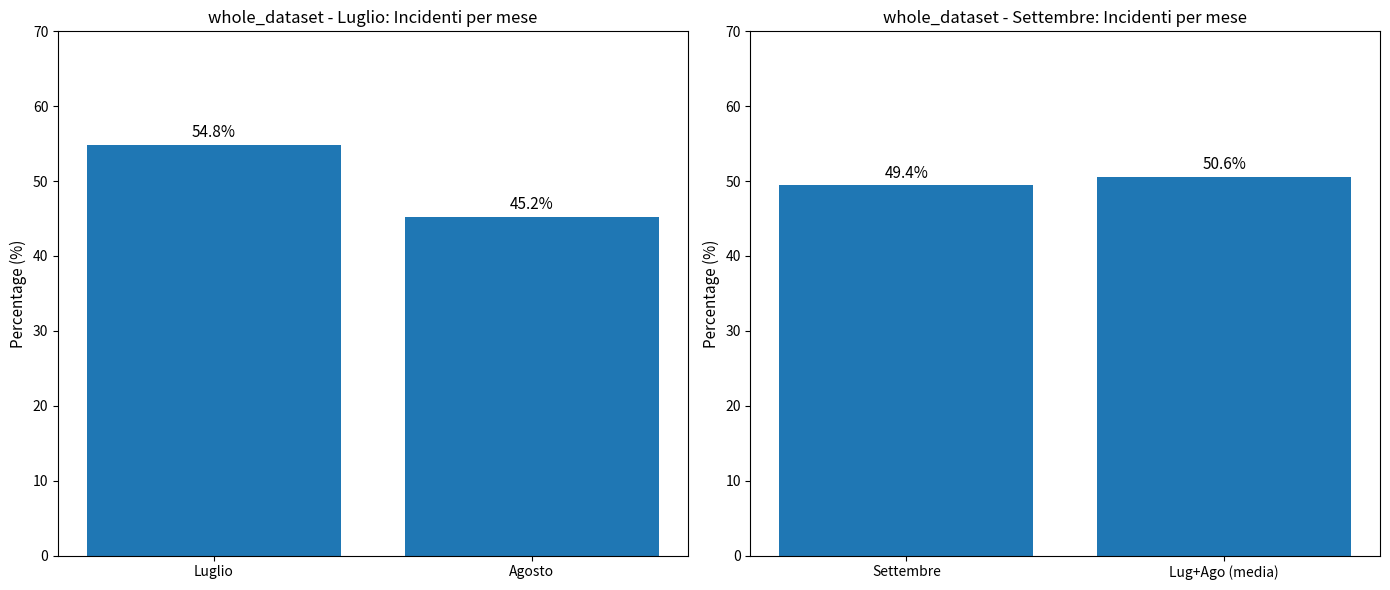

Is it true that the value at Lug+Ago (media) is 89.6?

False